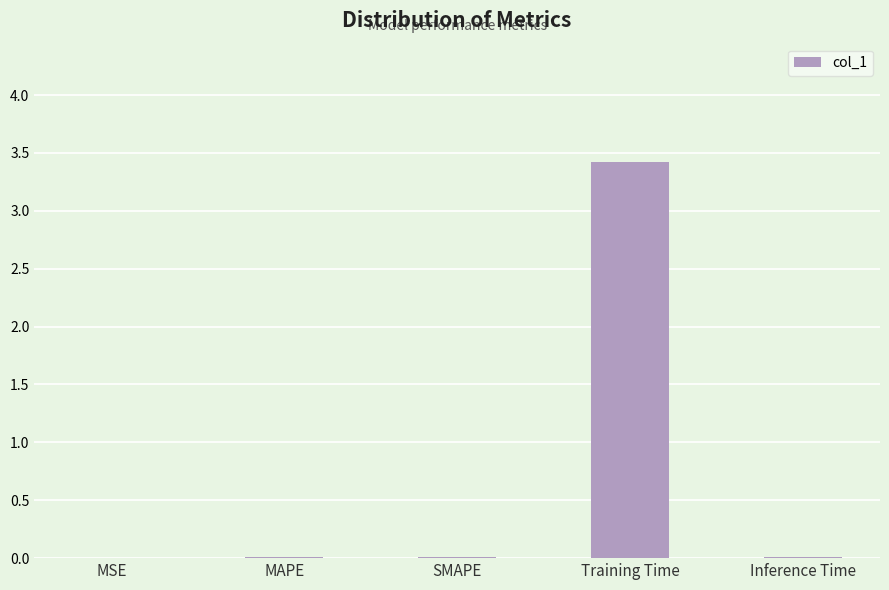

Which has a higher value, Training Time or MSE?

Training Time